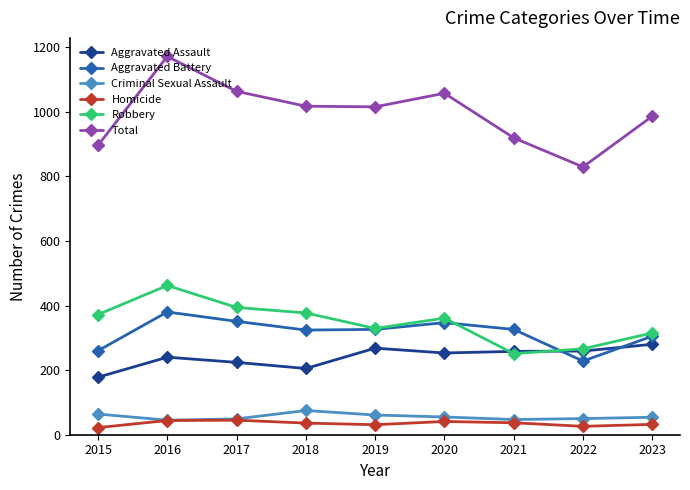

How many lines are shown in the chart?

6